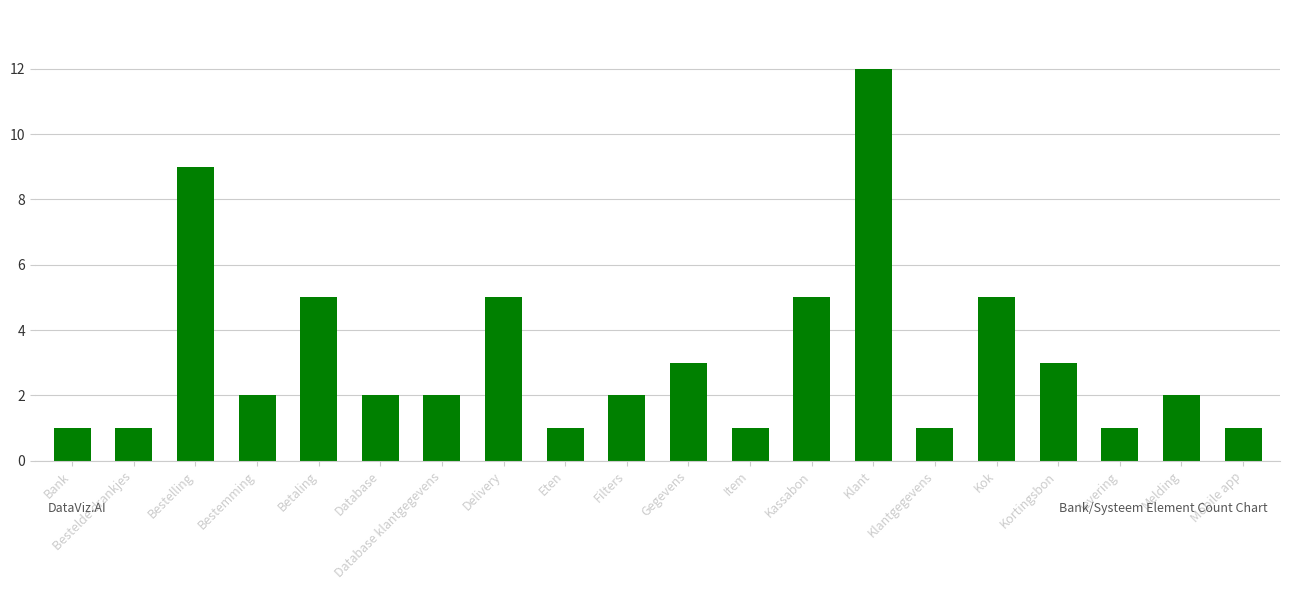

What is the difference between the maximum and minimum values?

11